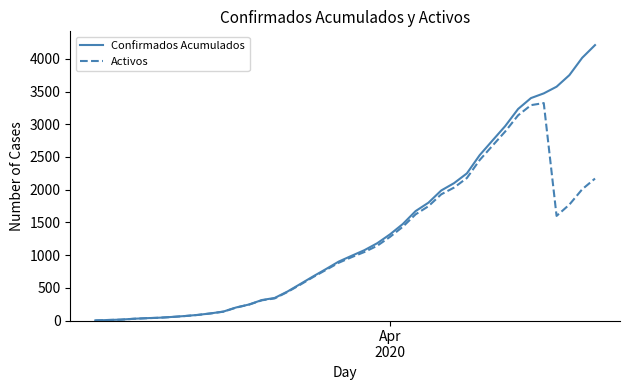

What is the average value of the Confirmados Acumulados series?

1370